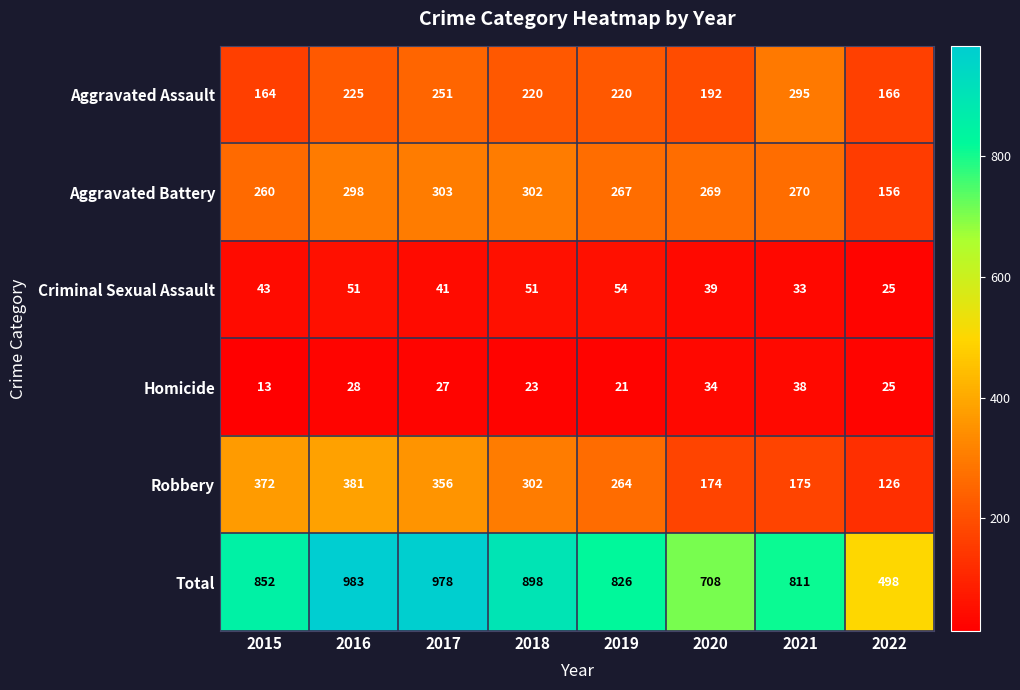

At which label does Criminal Sexual Assault reach its peak?

2019